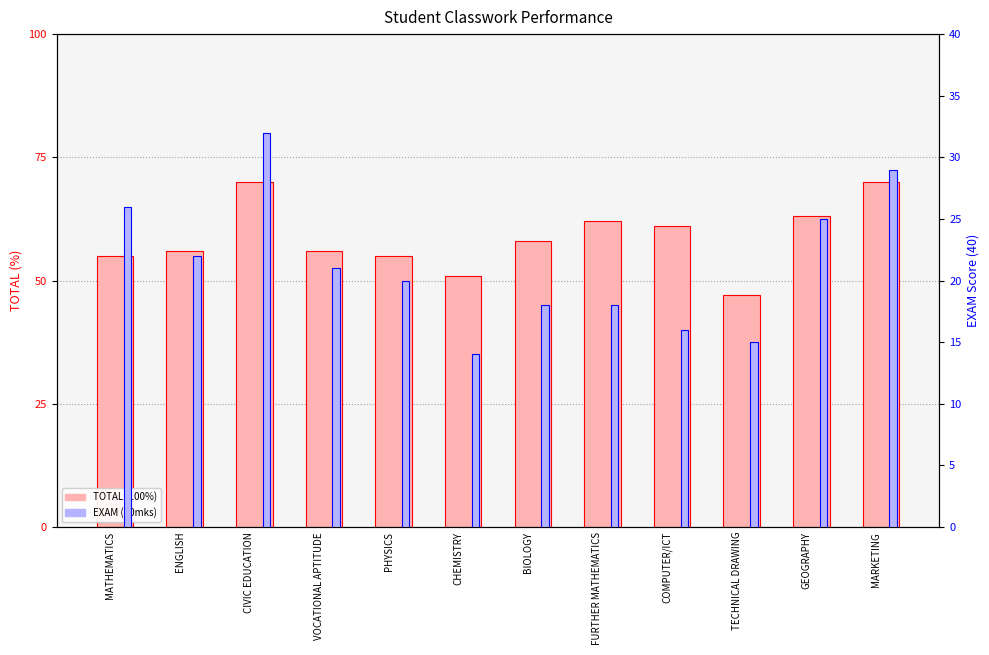

Where does the TOTAL (100%) series first go above 58?

CIVIC EDUCATION